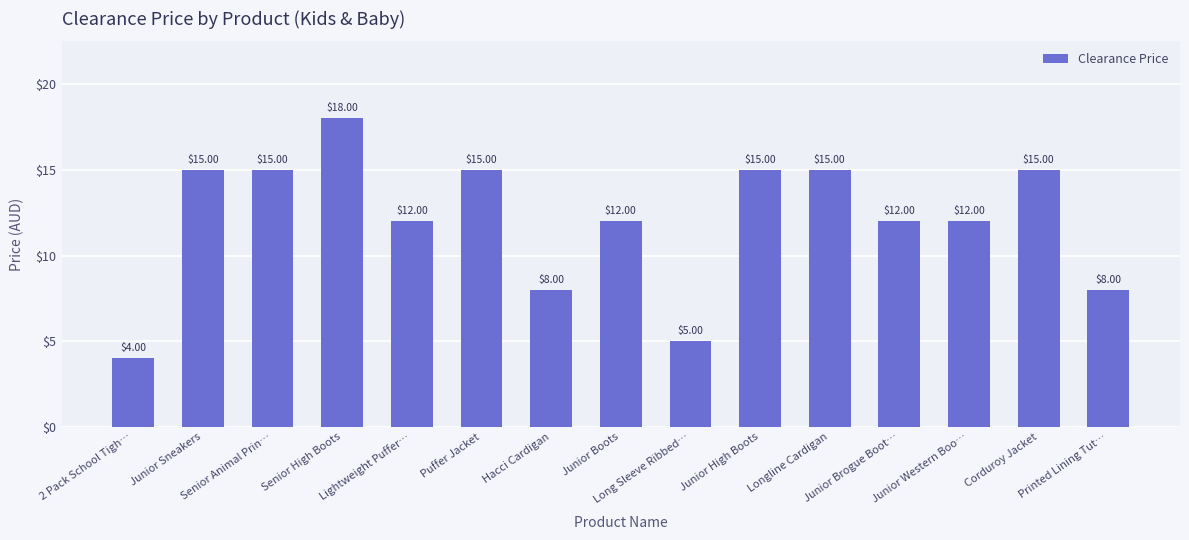

Which has a higher value, Senior Animal Prin… or Junior Brogue Boot…?

Senior Animal Prin…